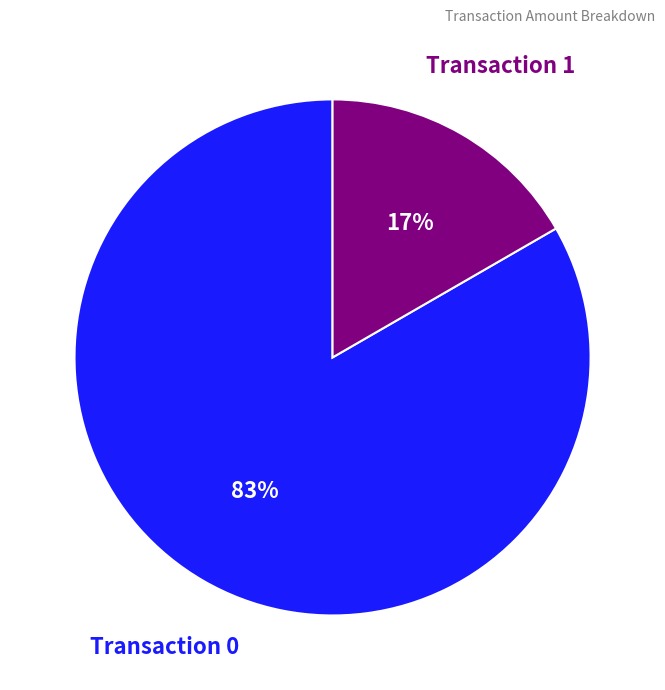

To the nearest percent, what portion does Transaction 0 represent?

83%